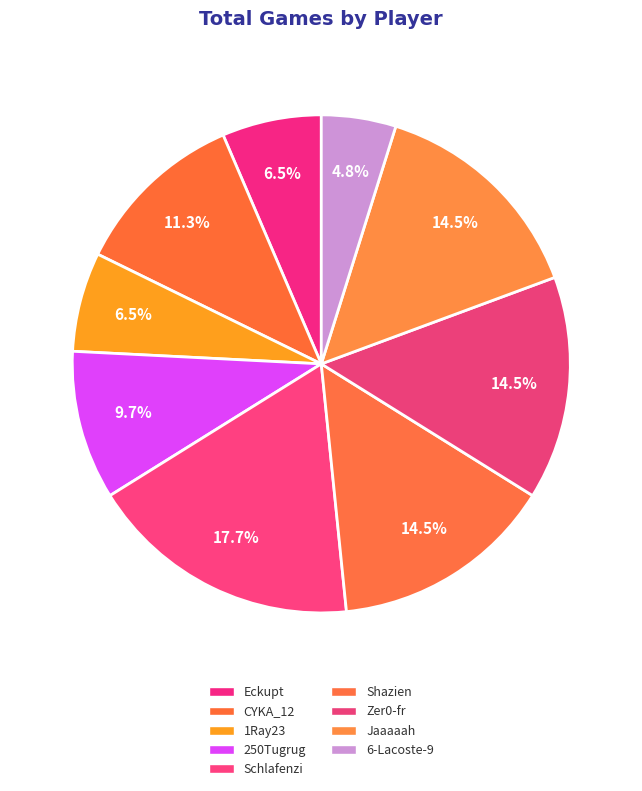

What percentage do Eckupt and 6-Lacoste-9 together represent?

11.3%